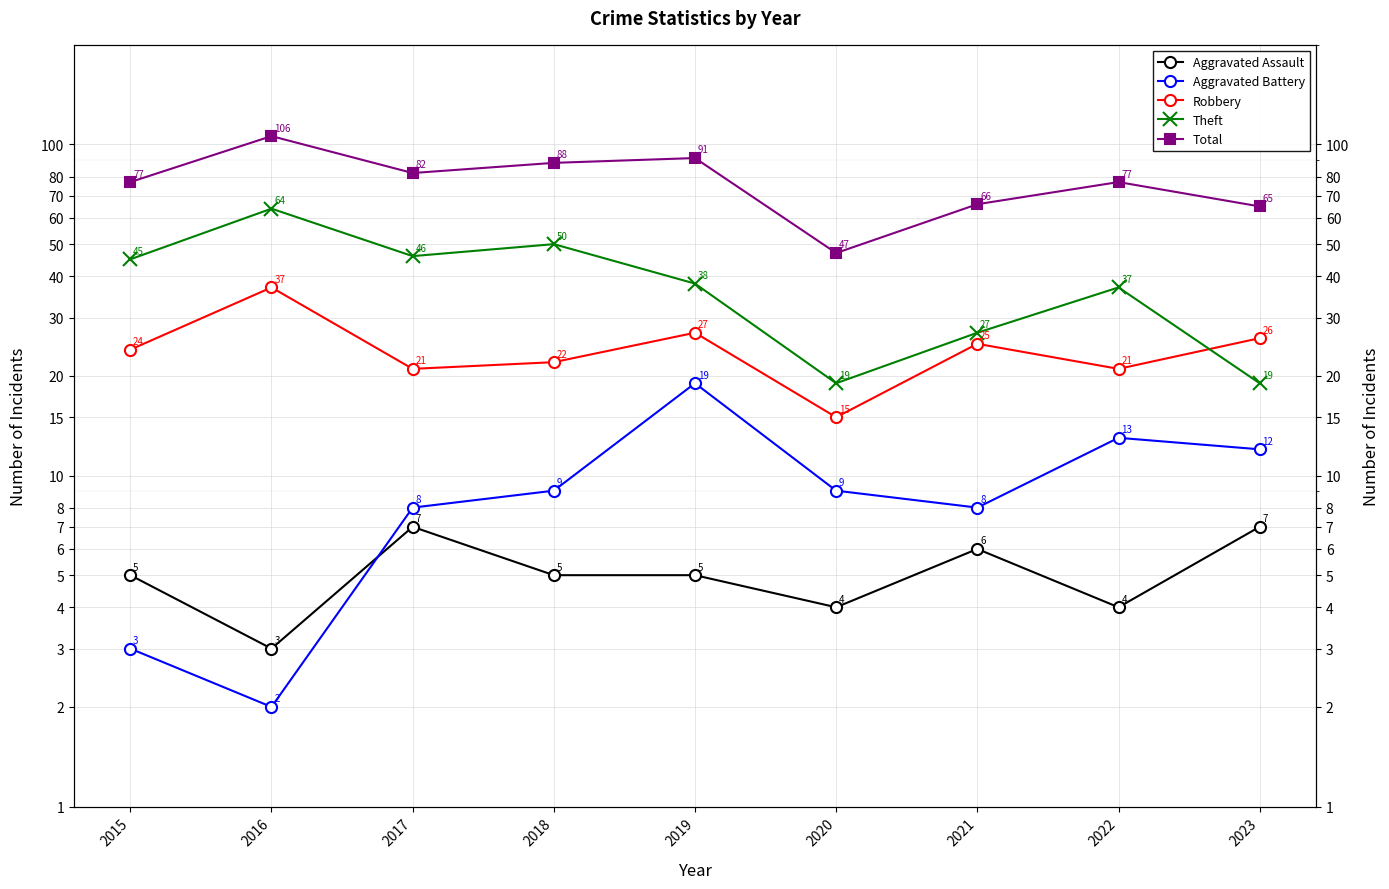

What is the difference between the maximum and minimum values in the Aggravated Assault series?

4